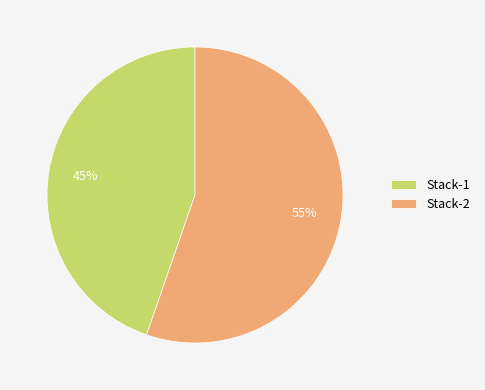

Approximately how many times larger is the value at Stack-1 compared to Stack-2?

0.8